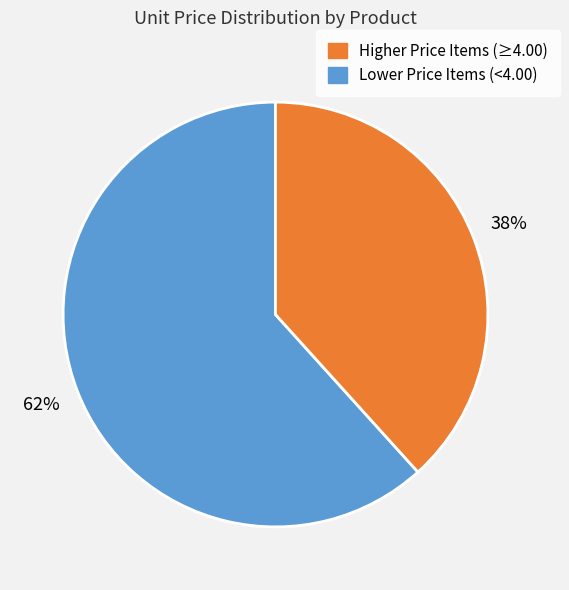

To the nearest percent, what is the average slice percentage?

50%